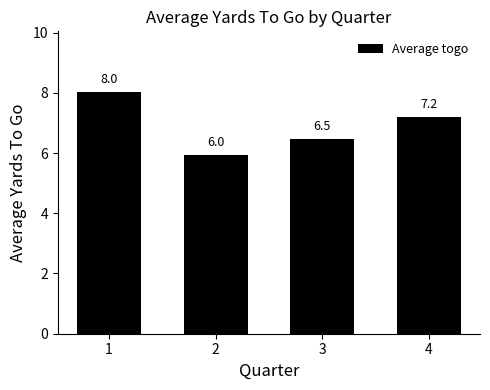

How many bars are there in total?

4